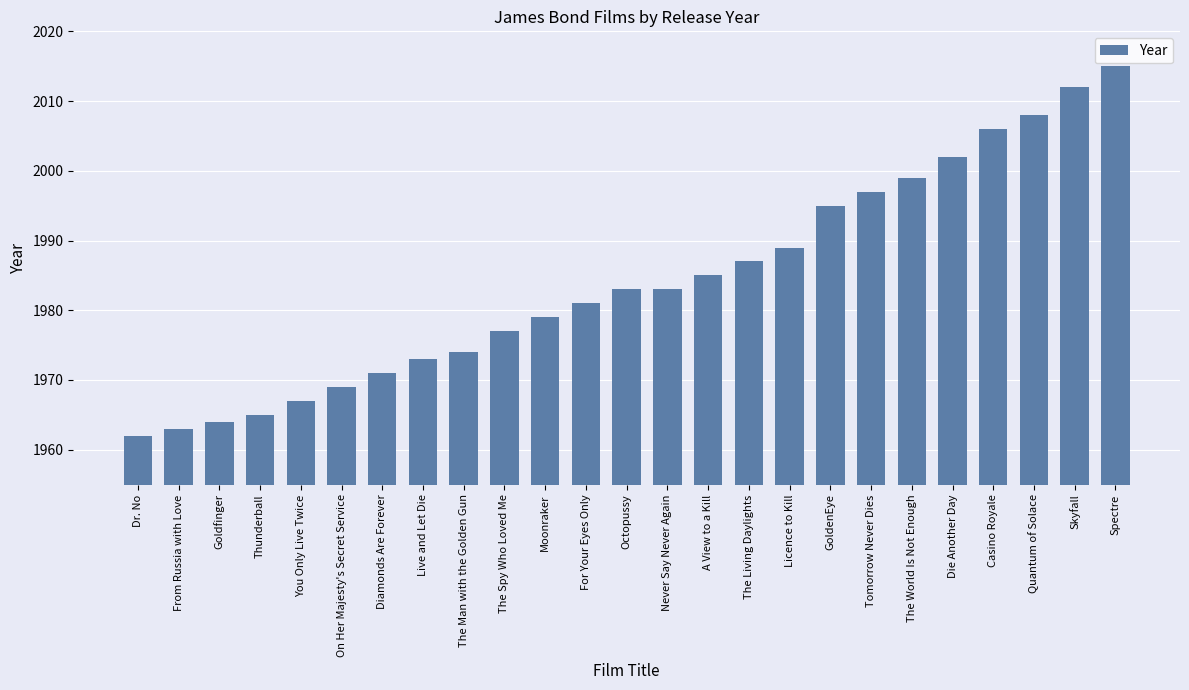

What is the minimum value shown in the chart?

1962